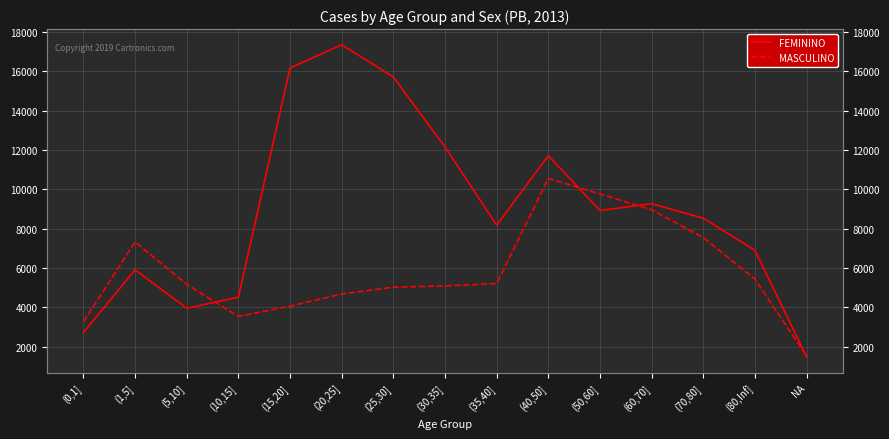

Does the chart display data point markers on the line(s)?

No